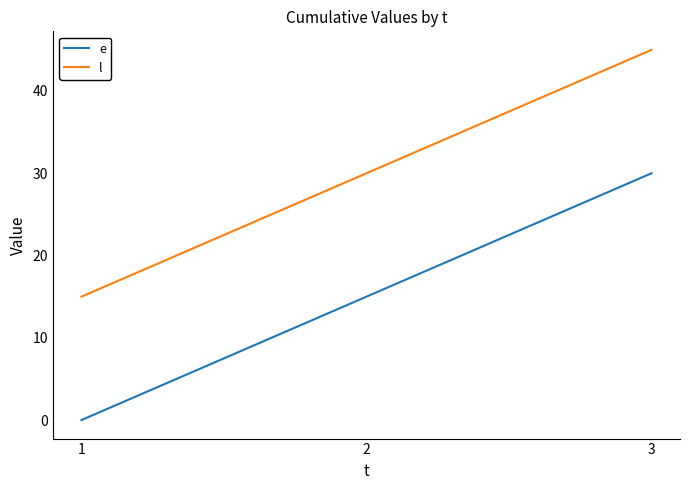

What is the difference between the highest and lowest values at 2?

15